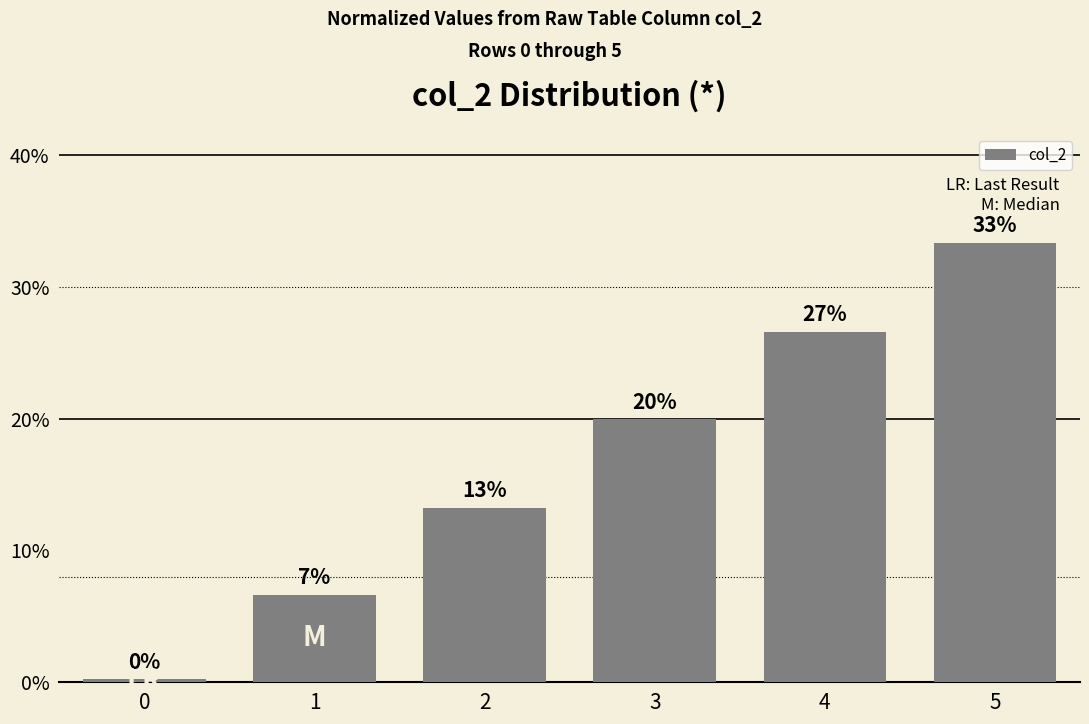

Are the bars horizontal?

No